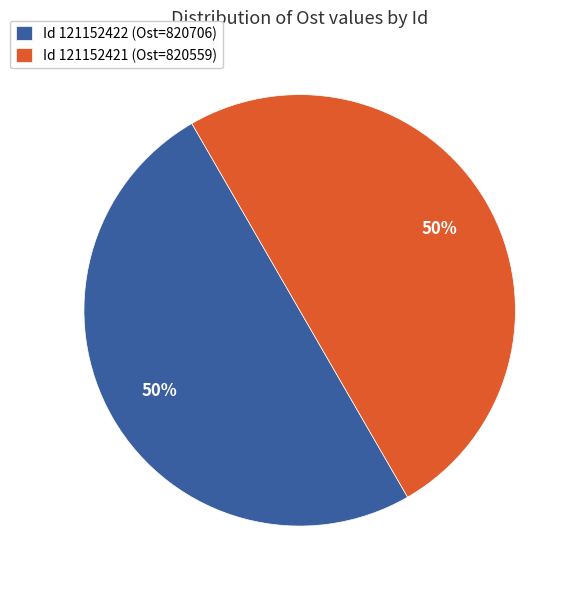

How many slices are in this pie chart?

2